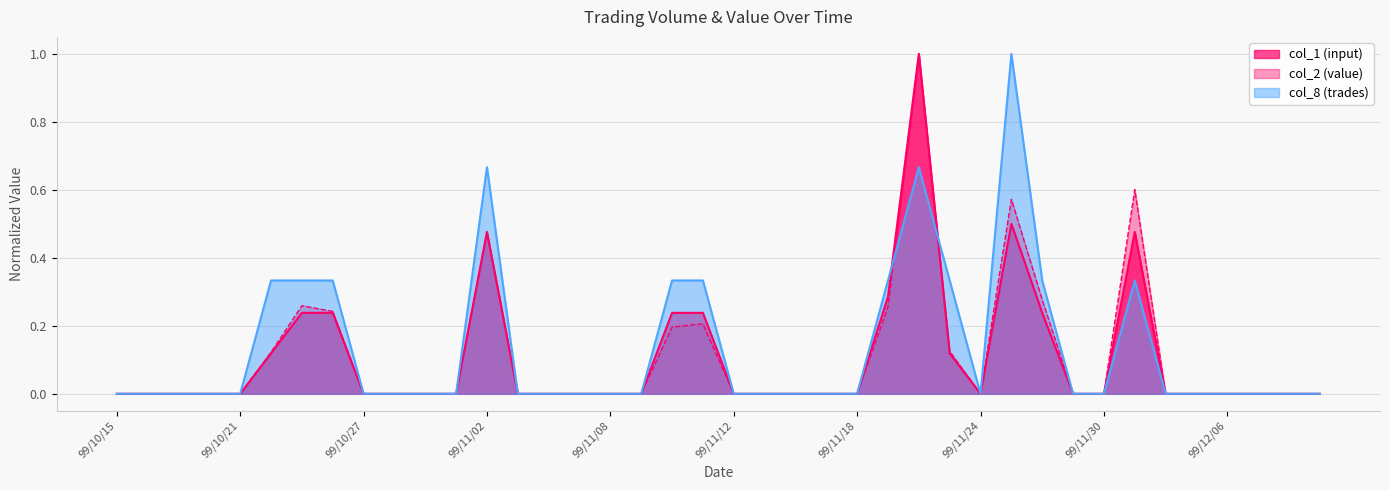

How many lines are shown in the chart?

3